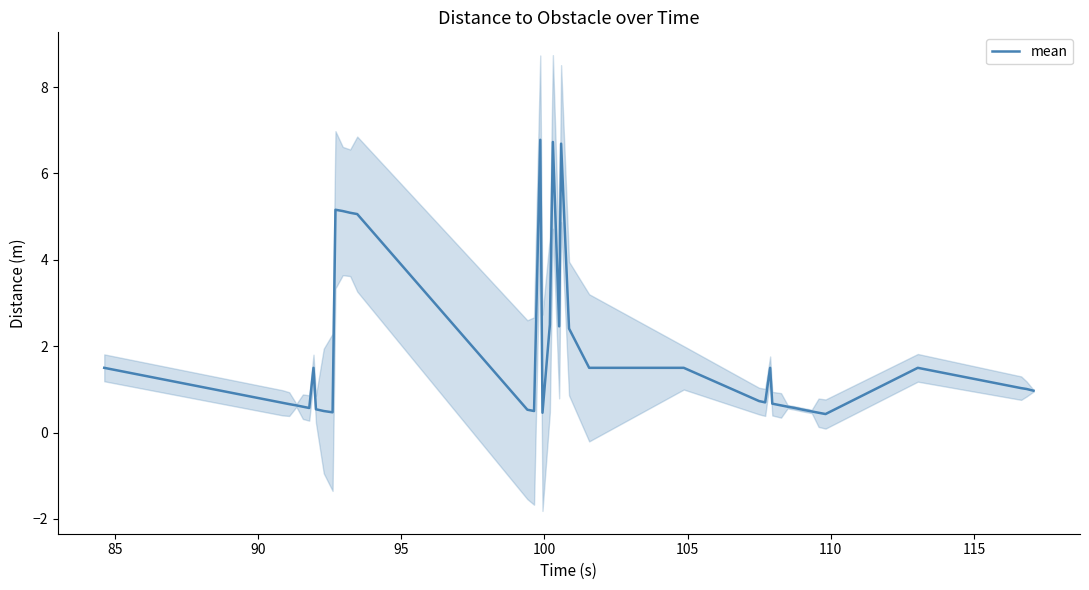

Count the number of categories in the chart.

40